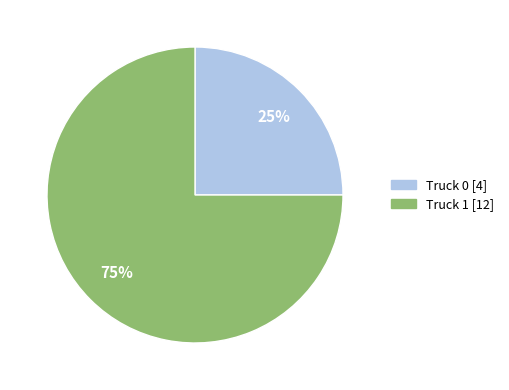

Which category accounts for the majority?

Truck 1